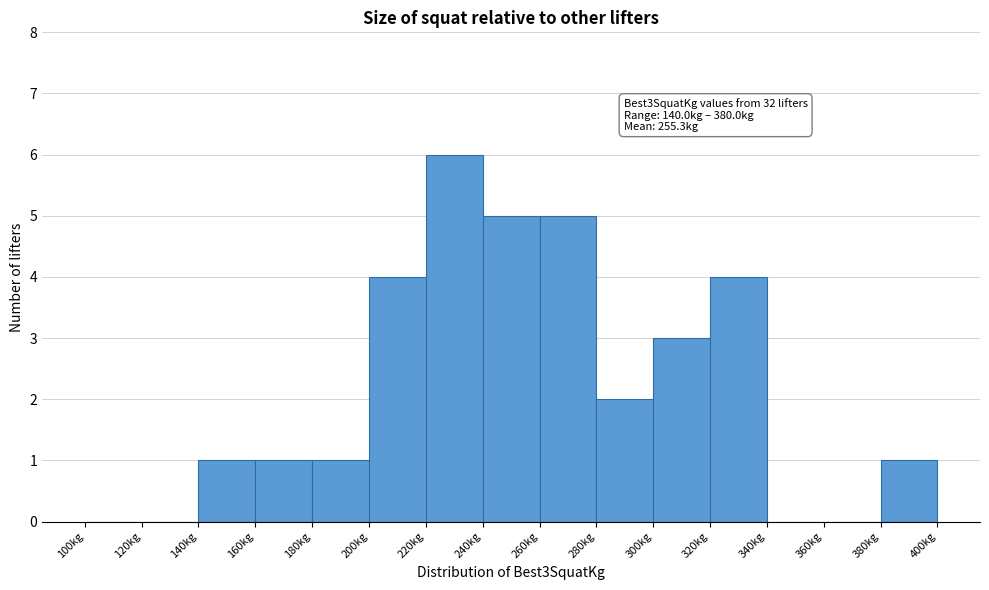

Over which range of the x-axis is the bar tallest?

220 to 240